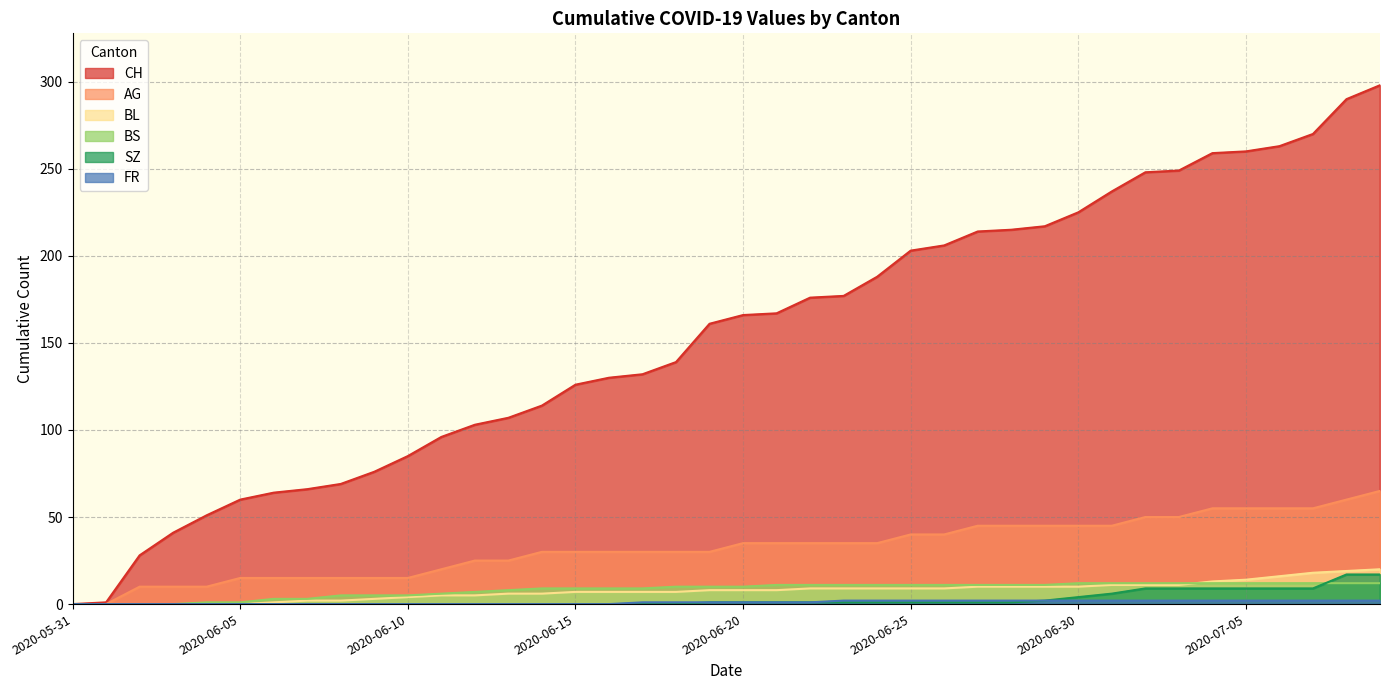

At how many categories does at least one series exceed 177?

16